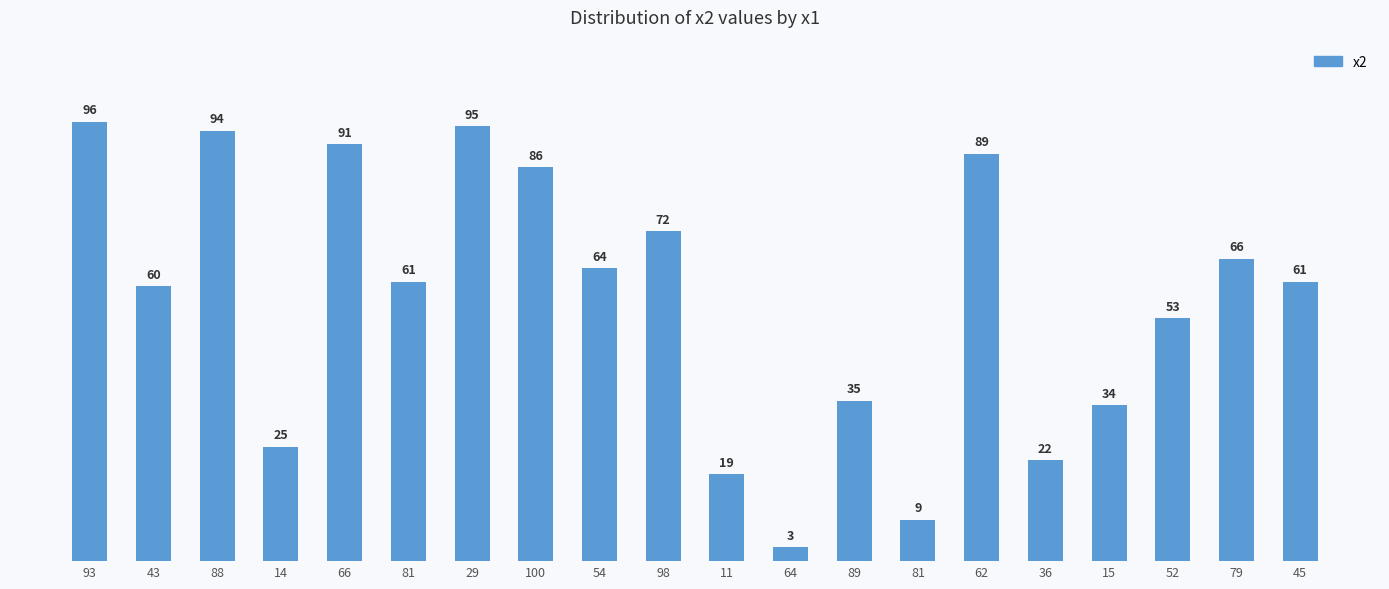

How many bars are there in total?

20